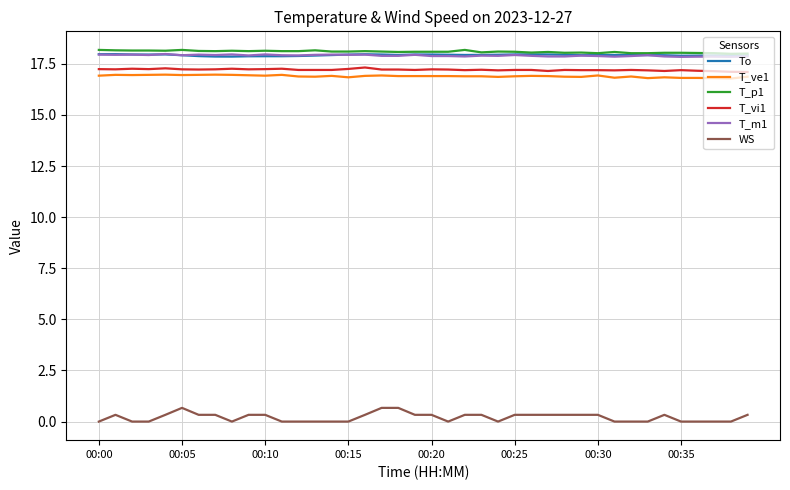

True or false: WS and To intersect in this chart.

False